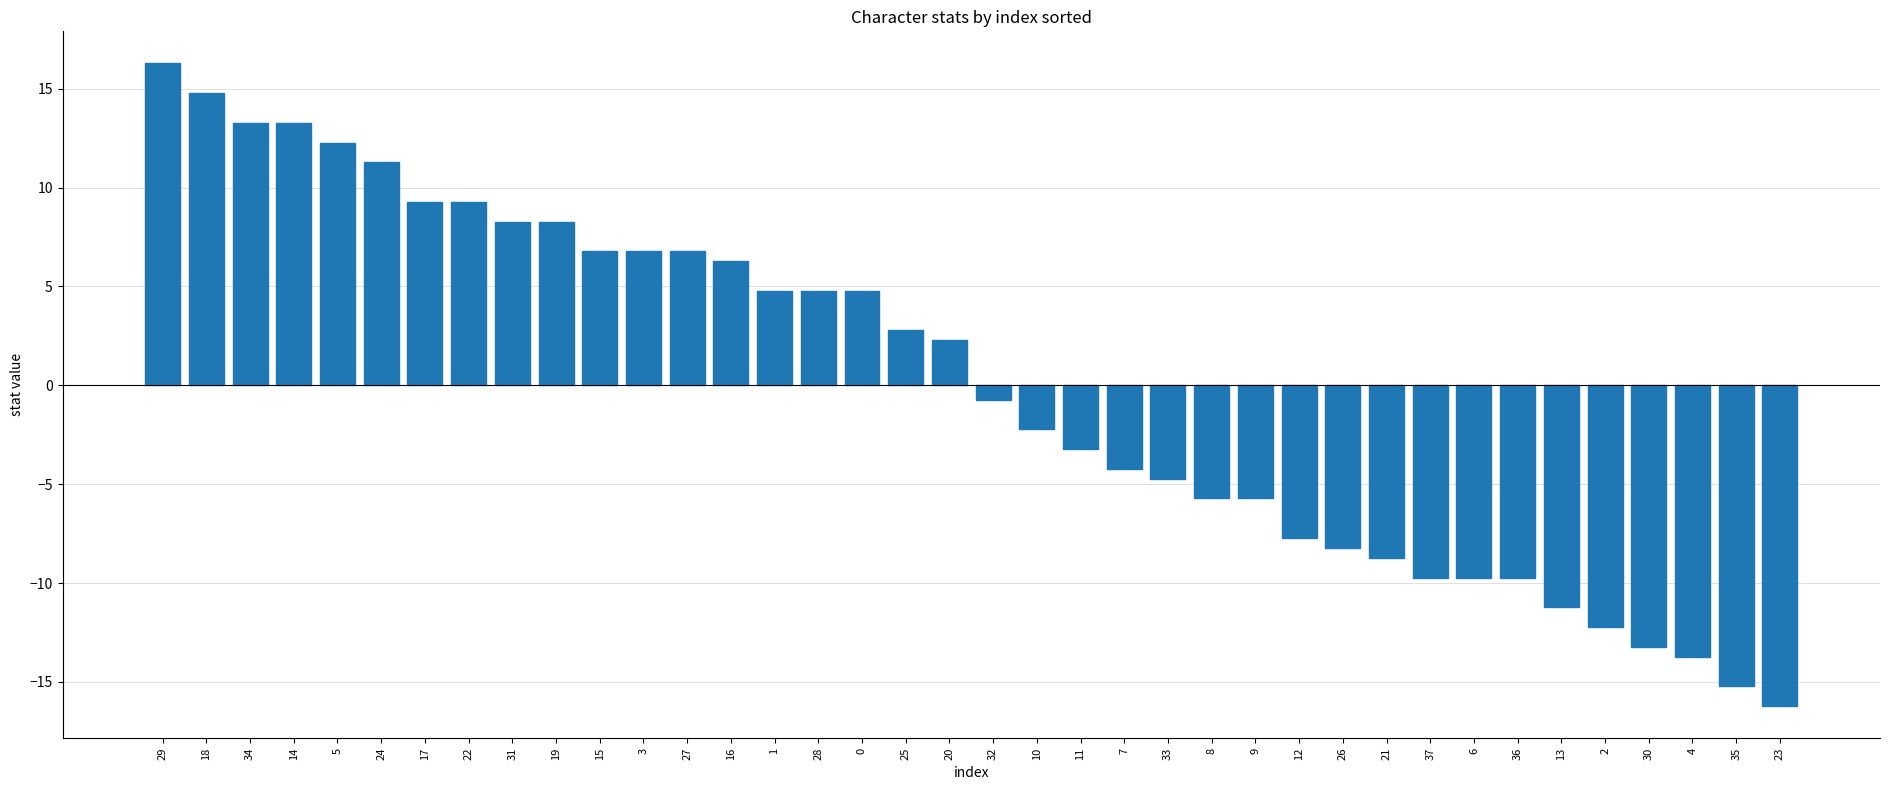

What is the label of the 27th bar from the right?

3